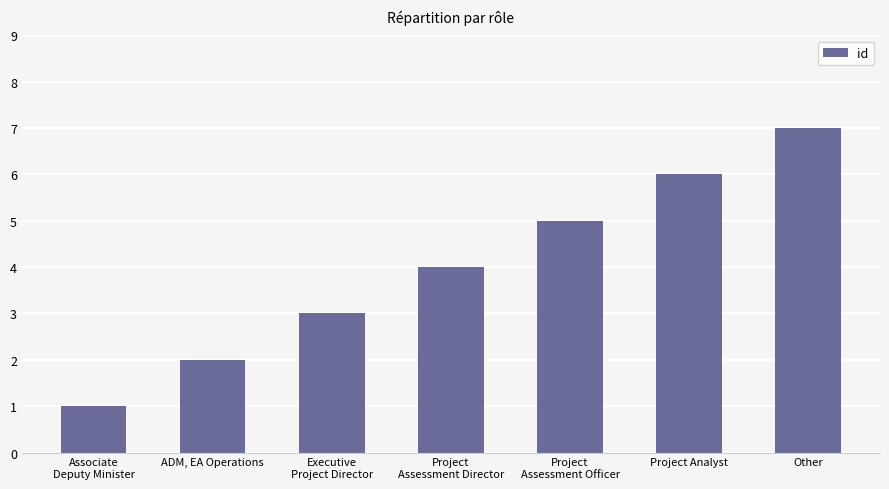

Approximately how many times larger is the value at Project Analyst compared to Project
Assessment Director?

1.5